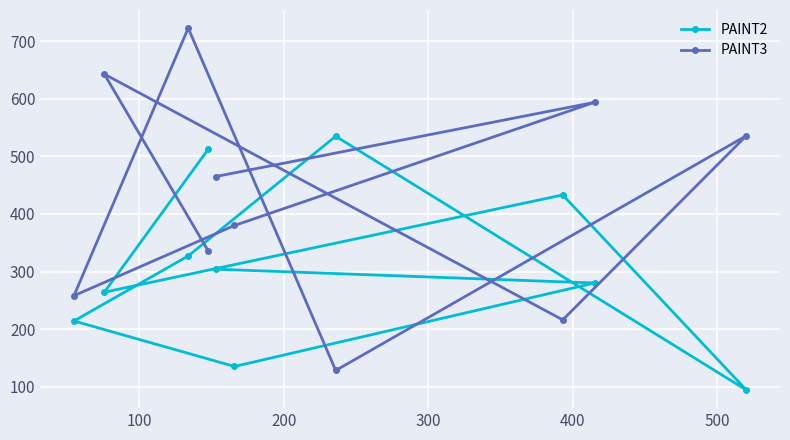

Reading left to right, extract all data points from this chart.

PAINT2: 214	264	327	513	304	135	535	433	280	94
PAINT3: 258	643	723	335	465	380	128	216	594	536